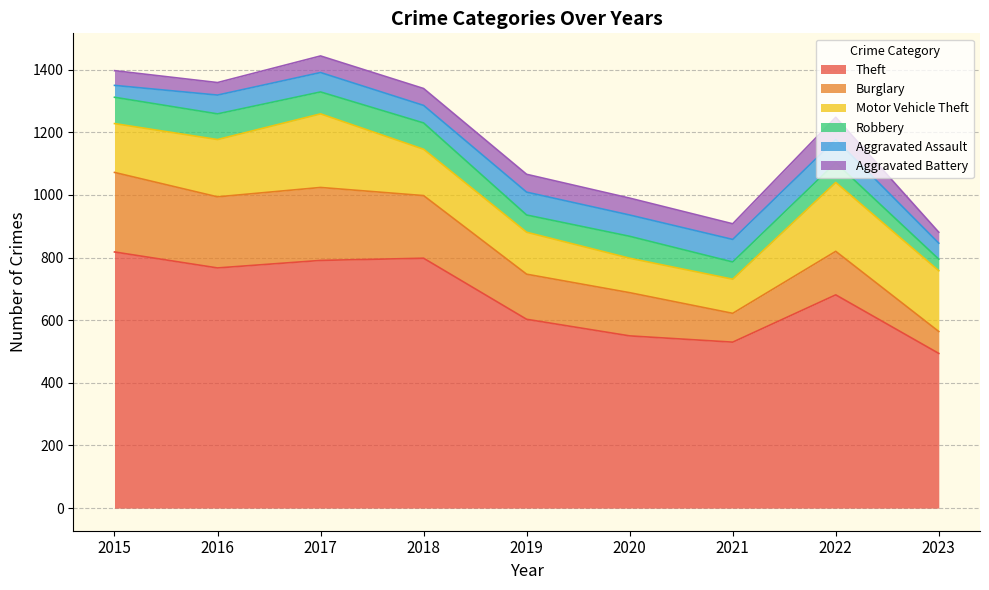

Reading left to right, transcribe all the data shown in this chart.

Theft: 2015=818	2016=767	2017=791	2018=798	2019=603	2020=550	2021=530	2022=681	2023=494
Burglary: 2015=254	2016=227	2017=233	2018=200	2019=144	2020=138	2021=92	2022=139	2023=70
Motor Vehicle Theft: 2015=156	2016=183	2017=235	2018=148	2019=134	2020=110	2021=109	2022=220	2023=194
Robbery: 2015=84	2016=82	2017=70	2018=84	2019=55	2020=70	2021=55	2022=63	2023=37
Aggravated Assault: 2015=38	2016=60	2017=62	2018=56	2019=73	2020=68	2021=72	2022=74	2023=51
Aggravated Battery: 2015=47	2016=40	2017=53	2018=54	2019=57	2020=54	2021=50	2022=71	2023=35